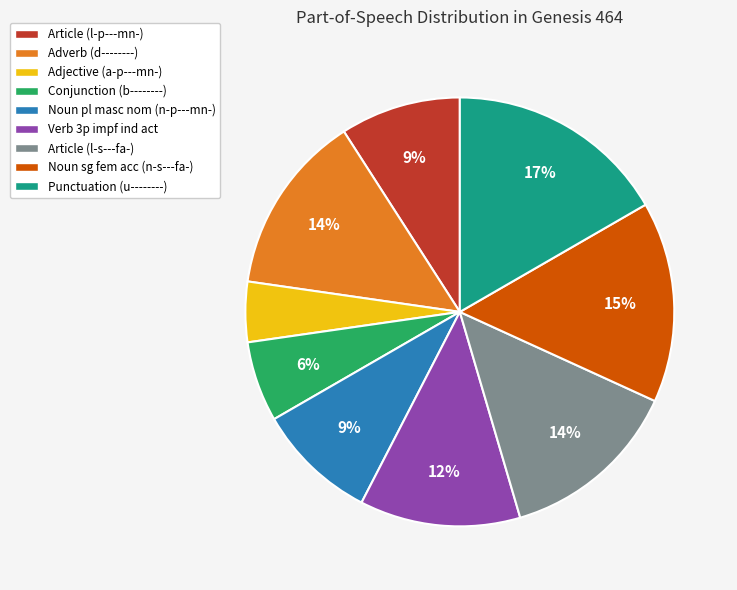

Does any single category account for the majority?

No